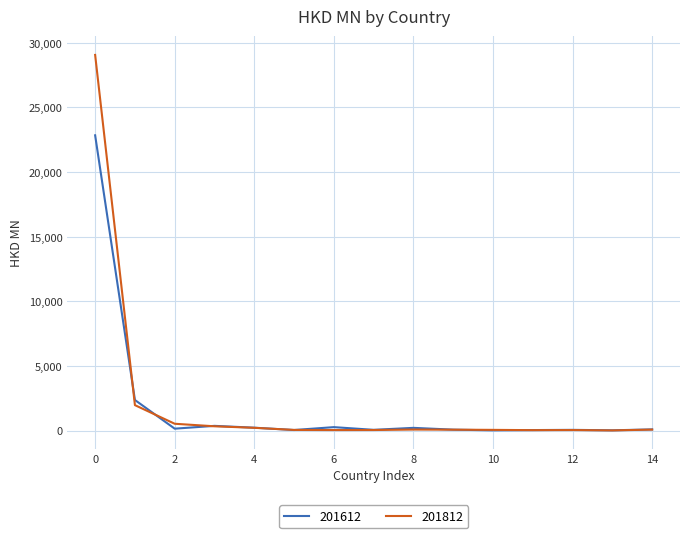

How many lines are shown in the chart?

2